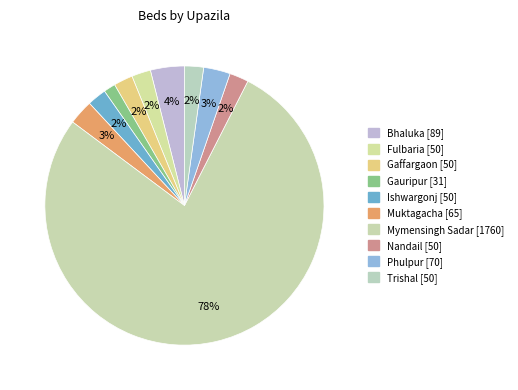

True or false: Ishwargonj accounts for 8% of the total.

False